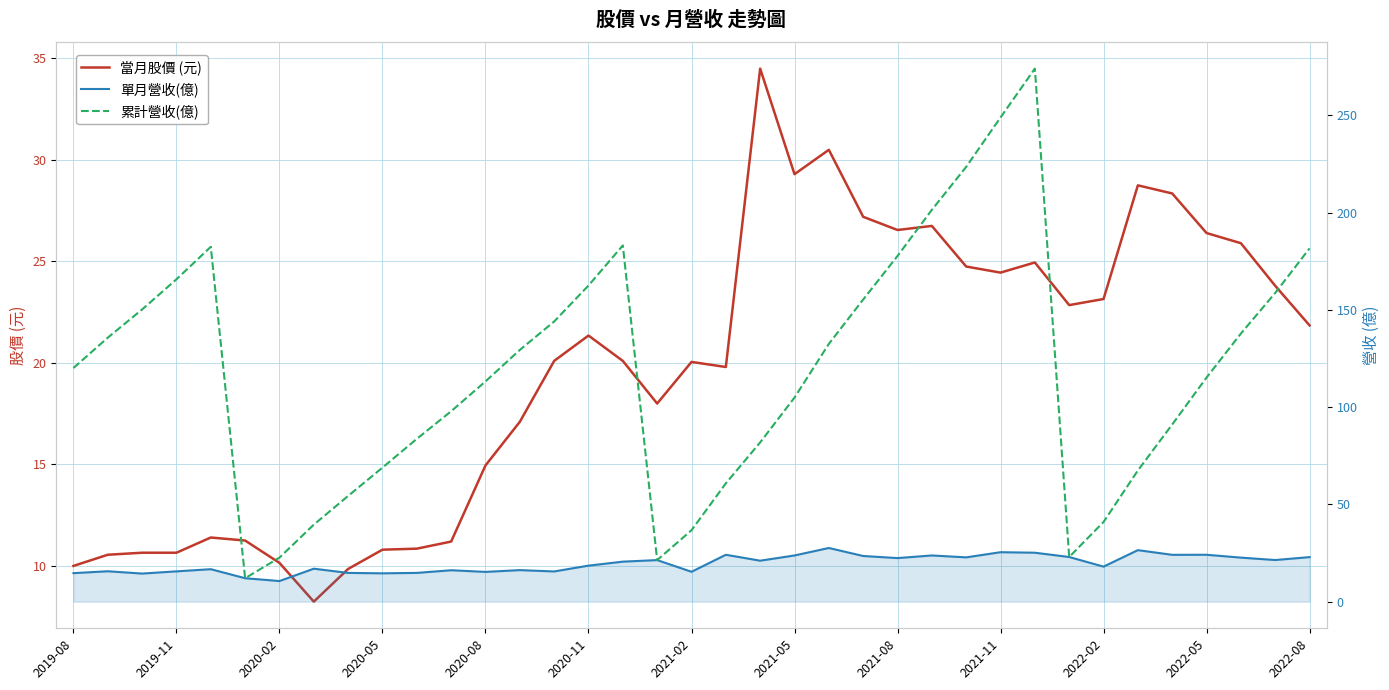

Reading right to left, list all the values displayed in this chart.

當月股價 (元): 21.9	23.8	25.9	26.4	28.4	28.8	23.1	22.9	24.9	24.4	24.8	26.8	26.6	27.2	30.5	29.3	34.5	19.8	20.1	18.0	20.1	21.4	20.1	17.1	14.9	11.2	10.8	10.8	9.8	8.2	10.2	11.2	11.4	10.7	10.7	10.6	10.0
單月營收(億): 22.9	21.4	22.6	24.1	24.1	26.5	18.0	22.9	25.1	25.4	22.8	23.7	22.4	23.5	27.6	23.7	21.1	24.1	15.3	21.4	20.6	18.5	15.5	16.2	15.3	16.1	14.8	14.6	14.8	16.9	10.6	12.0	16.7	15.6	14.4	15.6	14.7
累計營收(億): 181.6	158.7	137.8	115.2	91.1	67.4	41.0	22.9	274.0	248.9	223.5	201.4	177.7	155.3	132.5	104.9	81.9	60.8	36.7	21.4	183.1	162.5	144.0	129.4	113.2	97.9	83.7	68.9	54.3	39.6	22.6	12.0	182.4	165.7	150.2	135.7	120.1